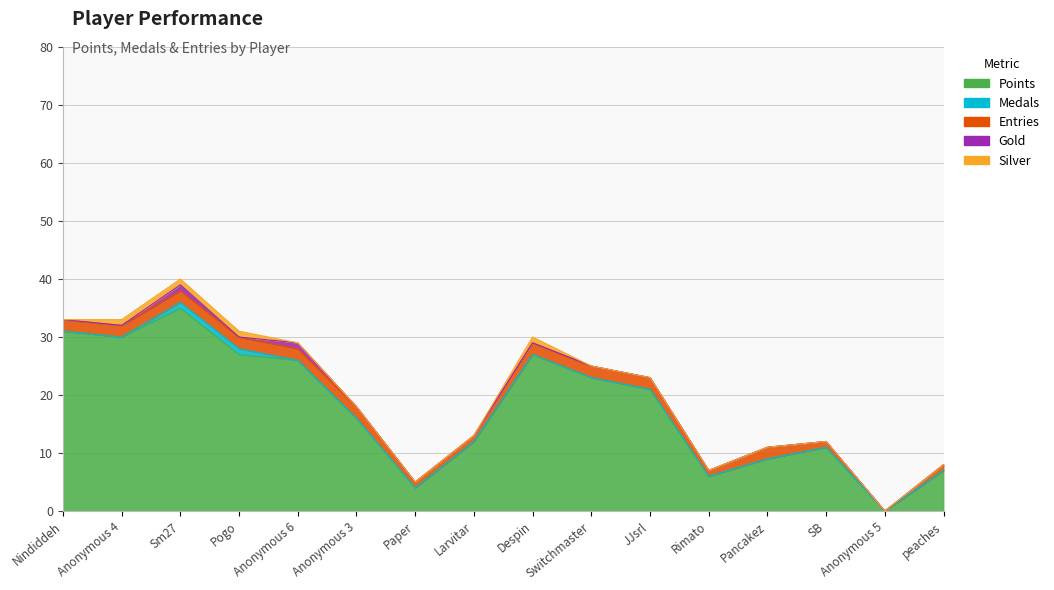

Count the Gold values in the range 0 to 1.

16